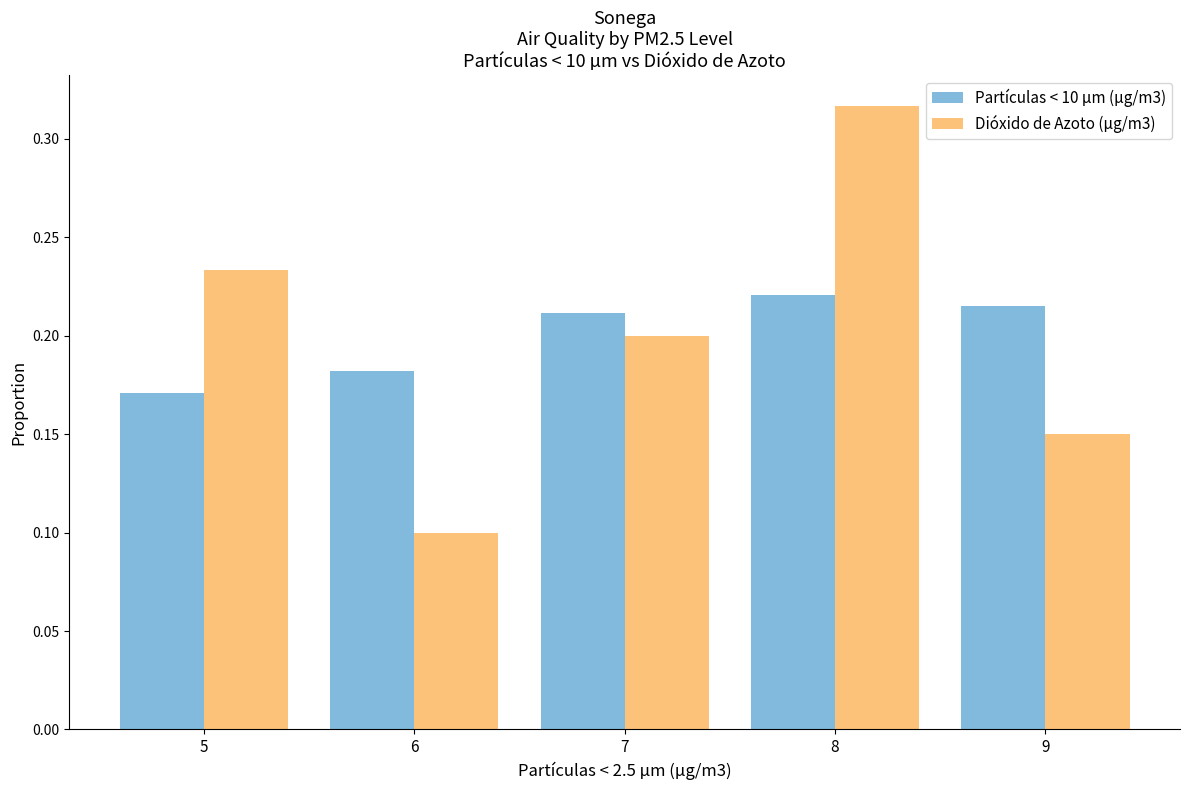

What is the total value across all series at 8?

0.5